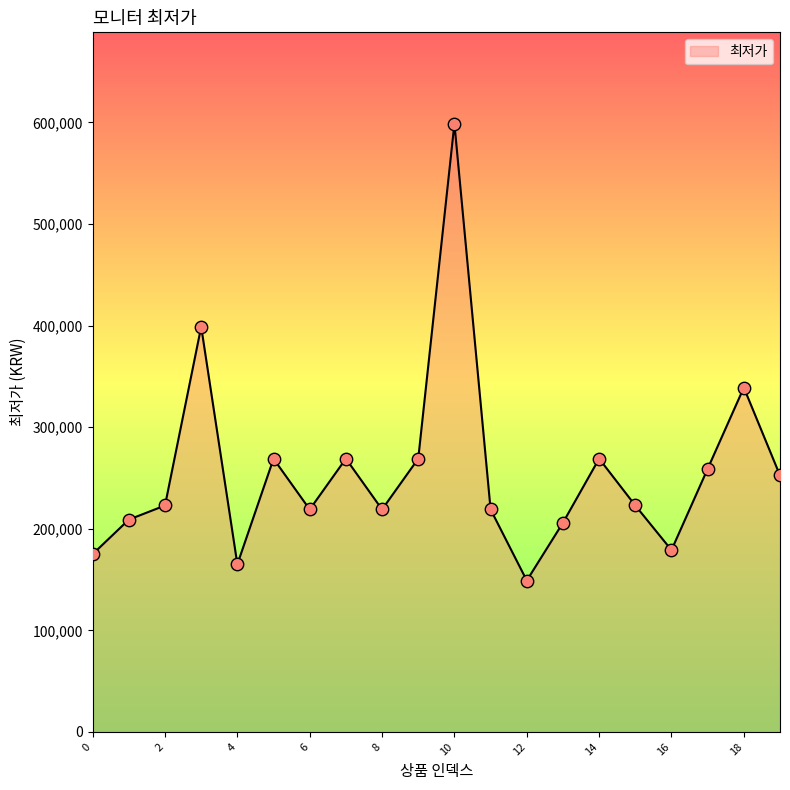

What is the smallest value displayed?

149000